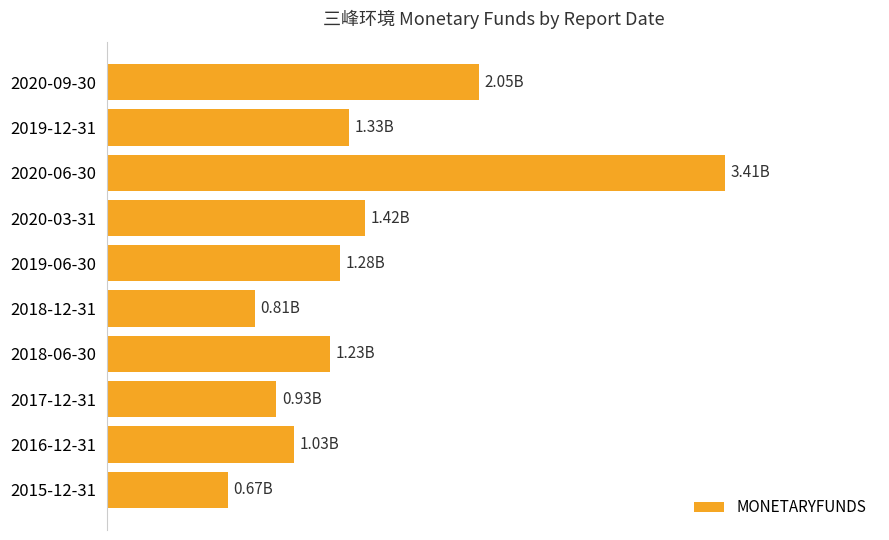

Are the bars horizontal?

Yes